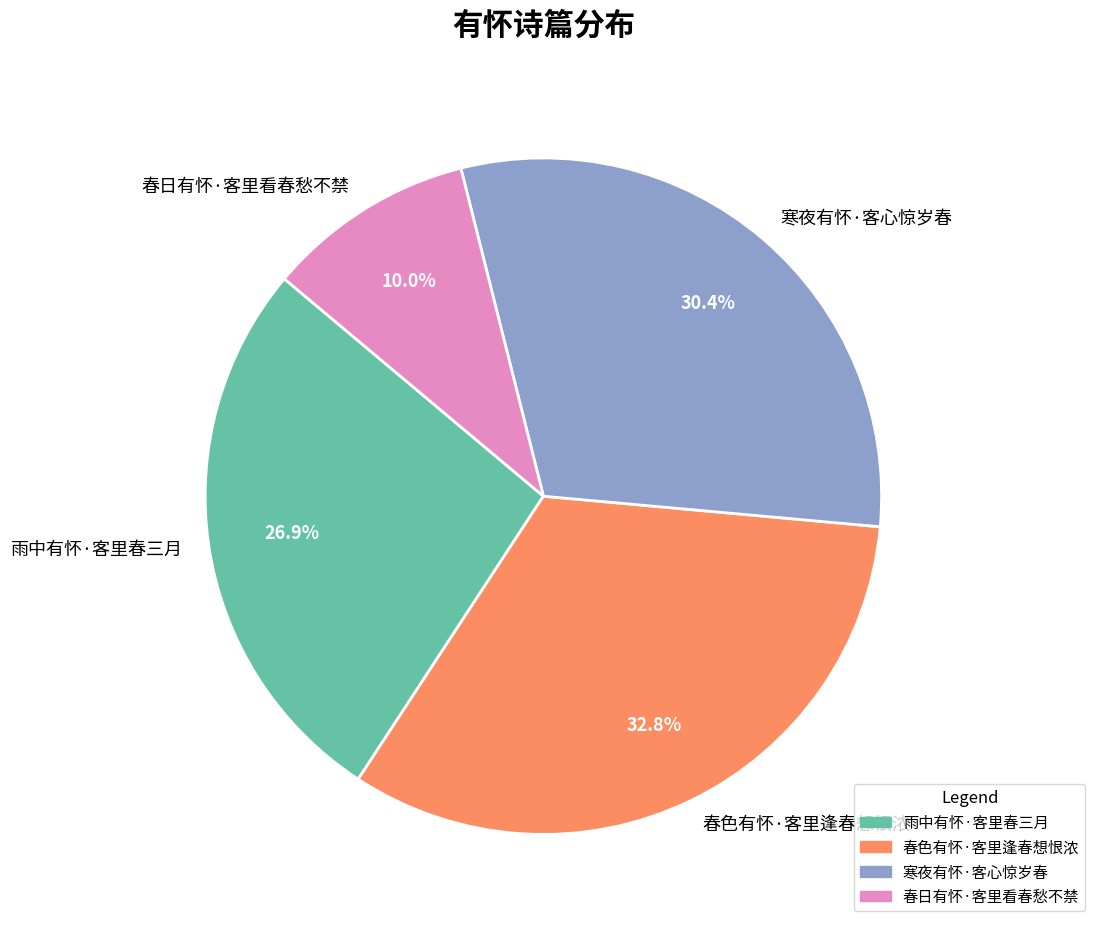

The 雨中有怀·客里春三月 slice represents 41% of the pie. True or false?

False